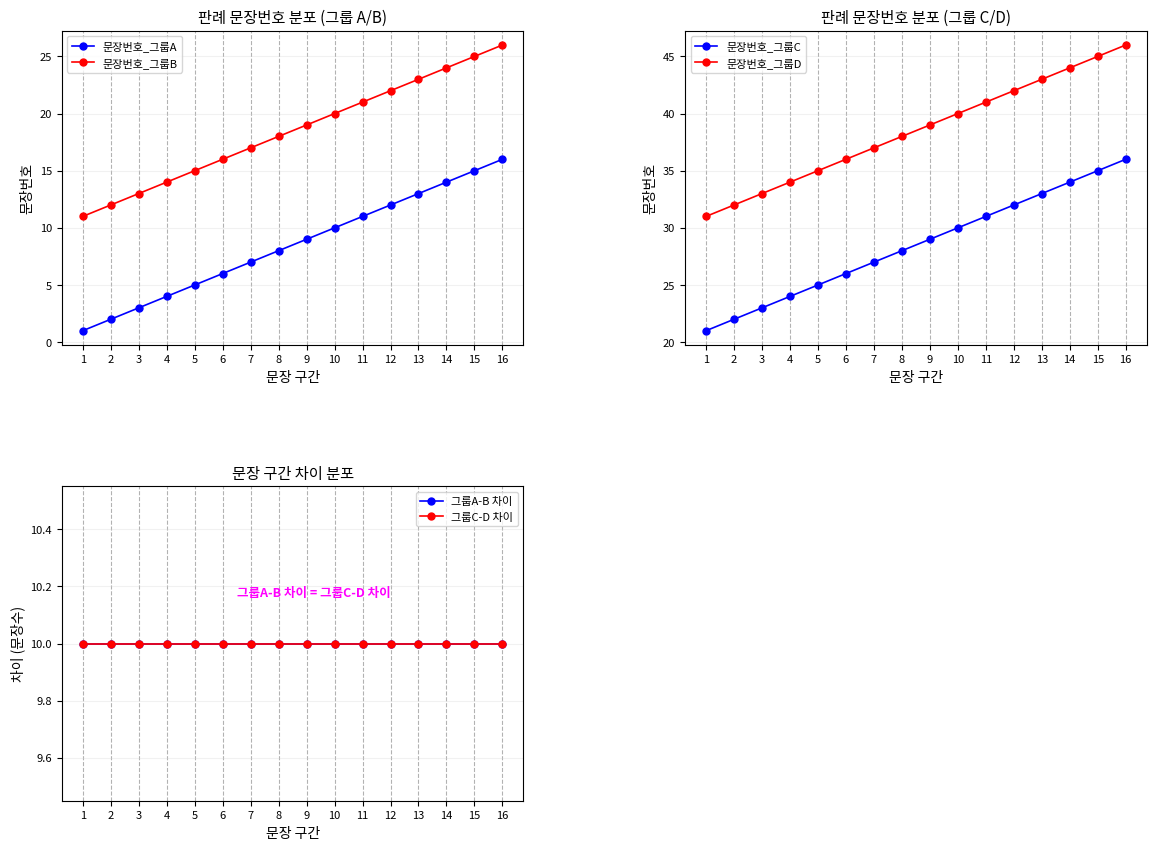

Where is 문장번호_그룹C nearest to the value 28?

8